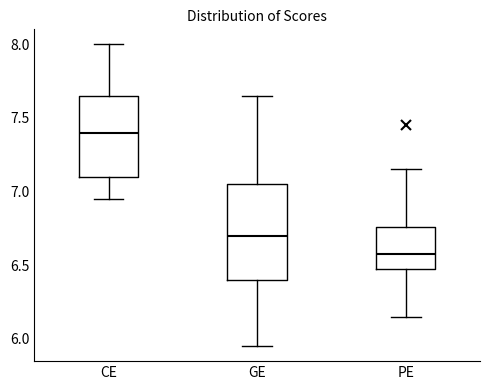

Reading left to right, read every box against the y-axis: the position of its median line, the range the box covers, and the ends of its whiskers. The values are not printed on the chart, so give them approximately, as read against the axis.

CE: median 7.40, box 7.10 to 7.65, whiskers 6.95 to 8.00
GE: median 6.70, box 6.40 to 7.05, whiskers 5.95 to 7.65
PE: median 6.60, box 6.50 to 6.75, whiskers 6.15 to 7.15